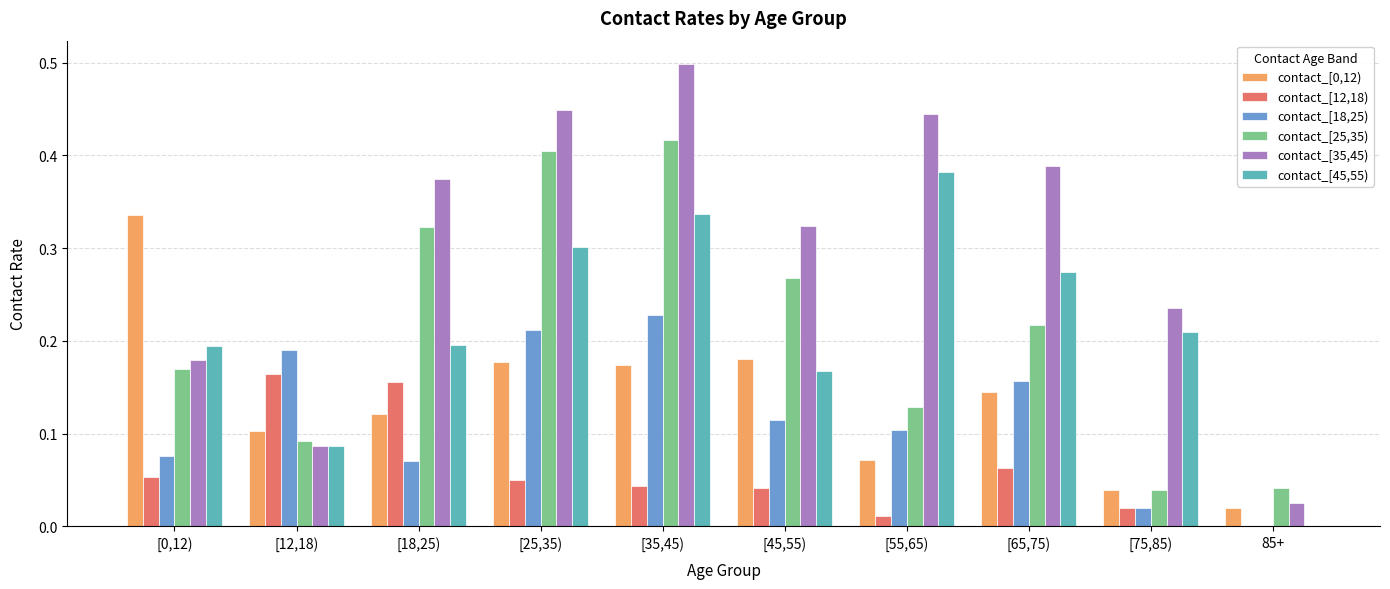

The value of contact_[35,45) at [45,55) is 0.1. True or false?

False